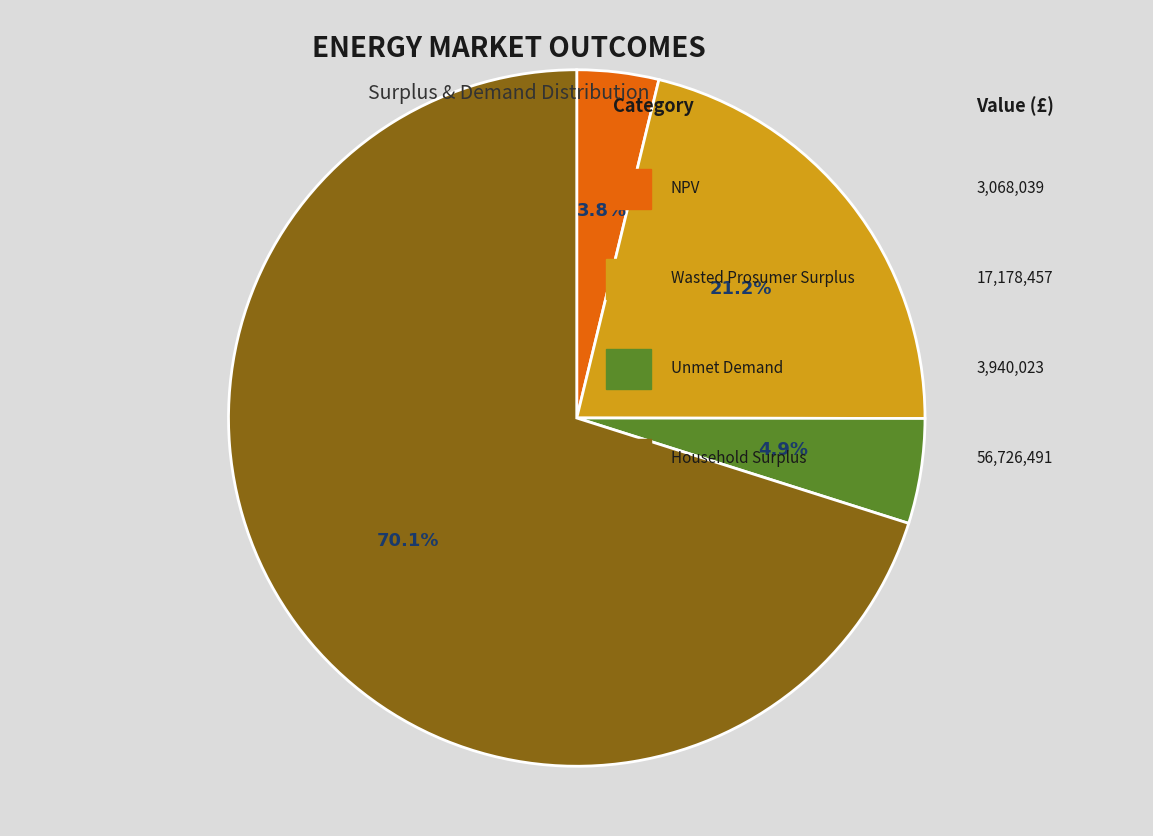

Count the number of slices in the pie.

4